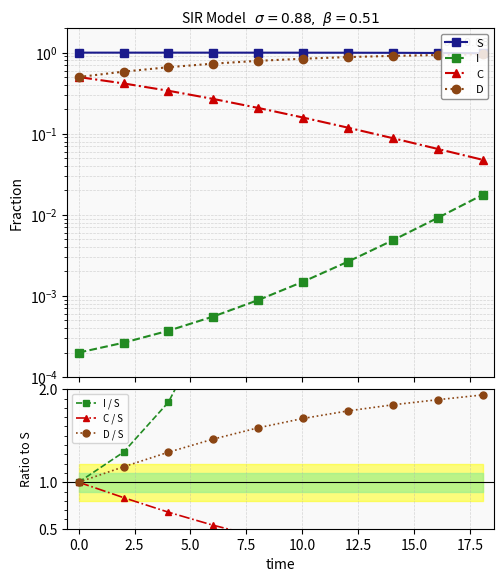

Between 12.040133779264213 and 14.046822742474916, which series saw the biggest shift?

C